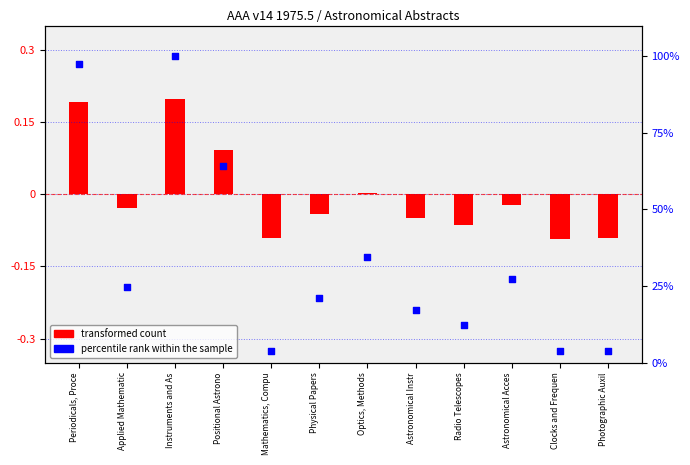

Between Astronomical Acces and Periodicals, Proce, which is larger?

Periodicals, Proce